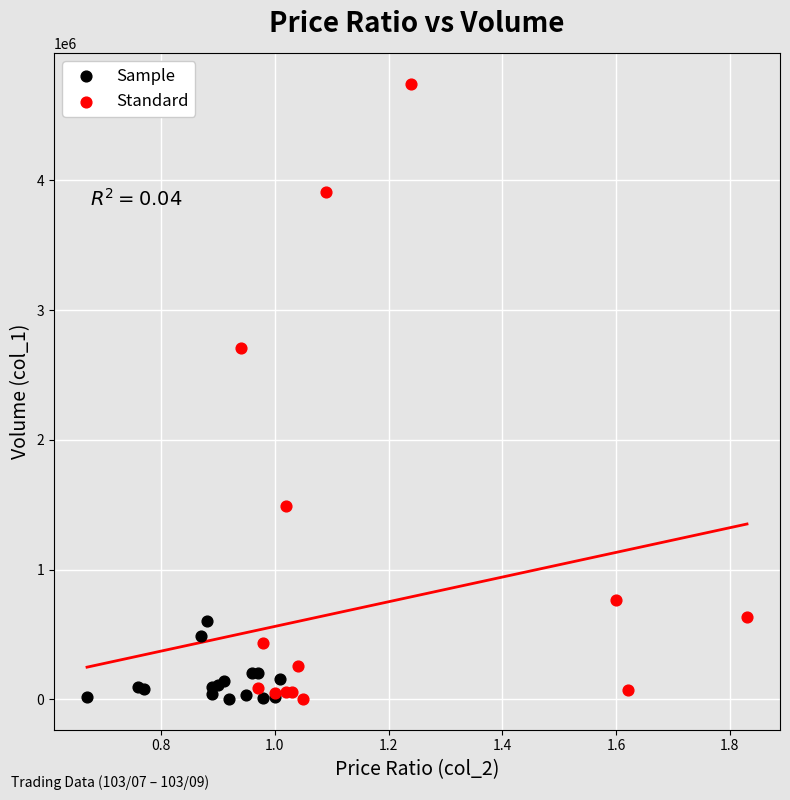

Which series reaches the maximum Y coordinate?

Standard